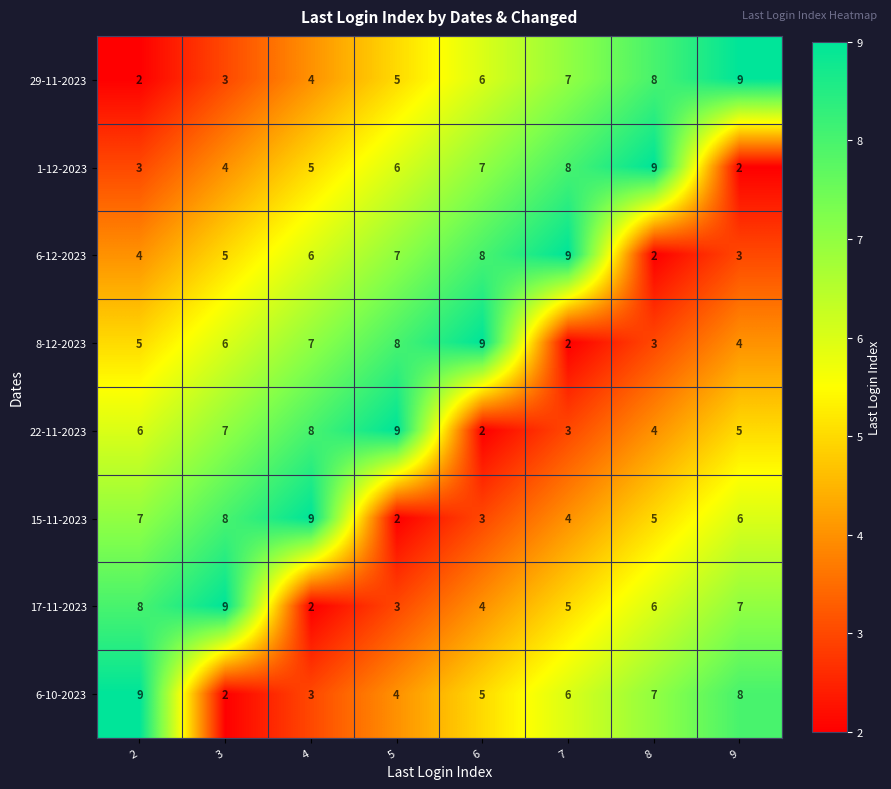

What is the total value across all series at 5?

44